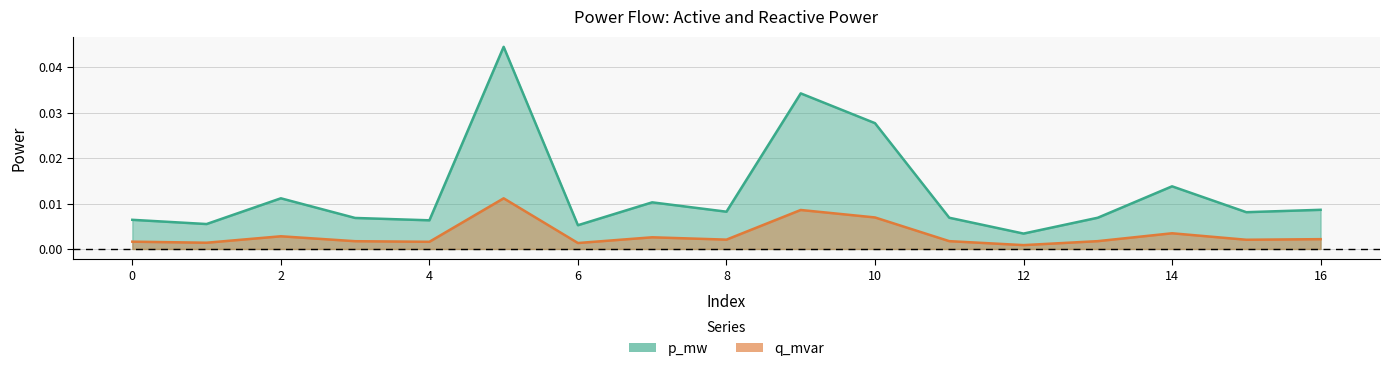

Which series has the largest total across all categories?

p_mw